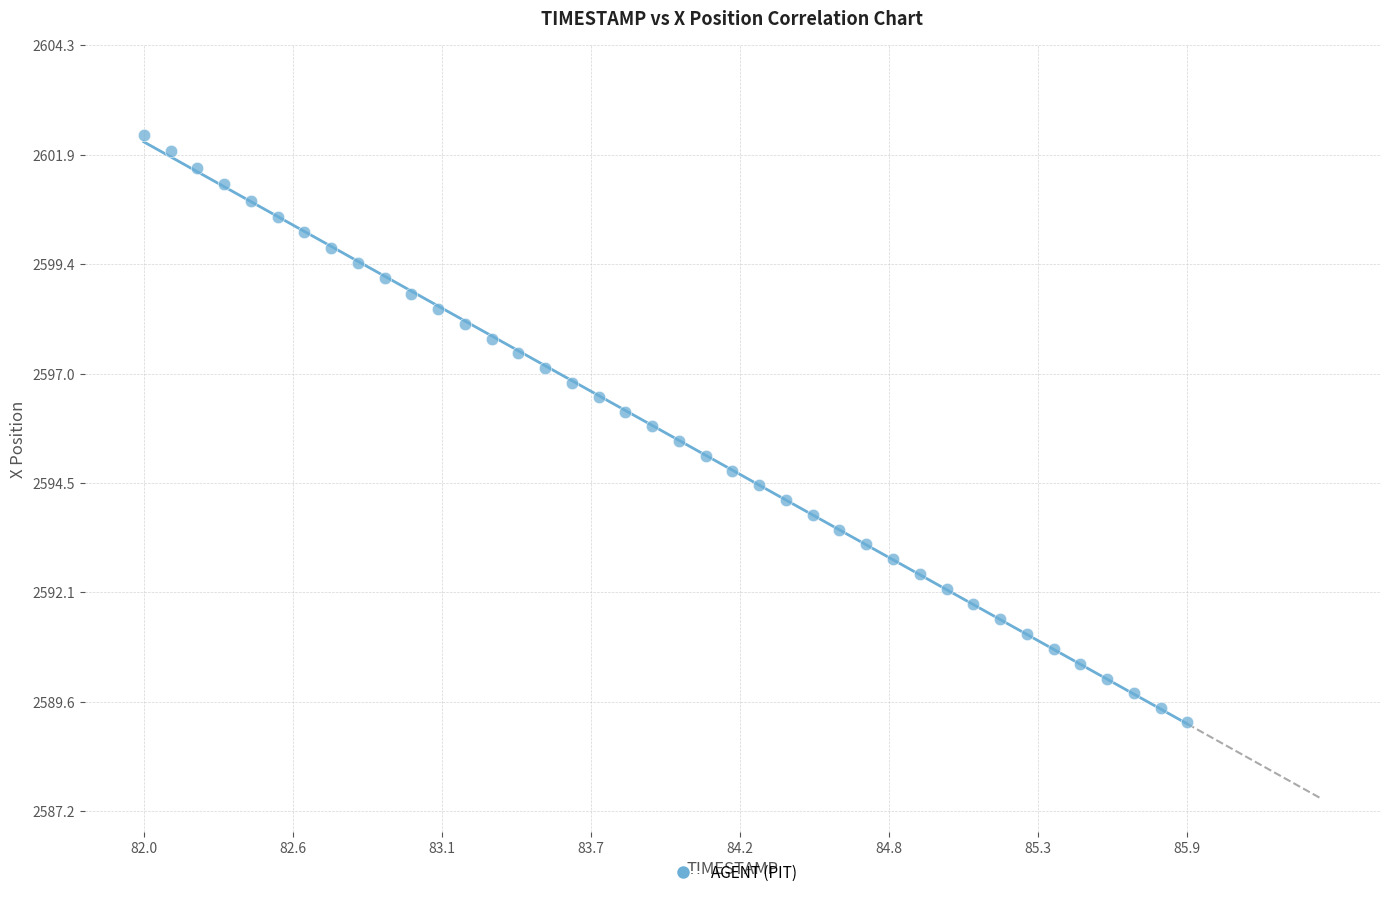

What is the range of X values (max minus min)?

3.9